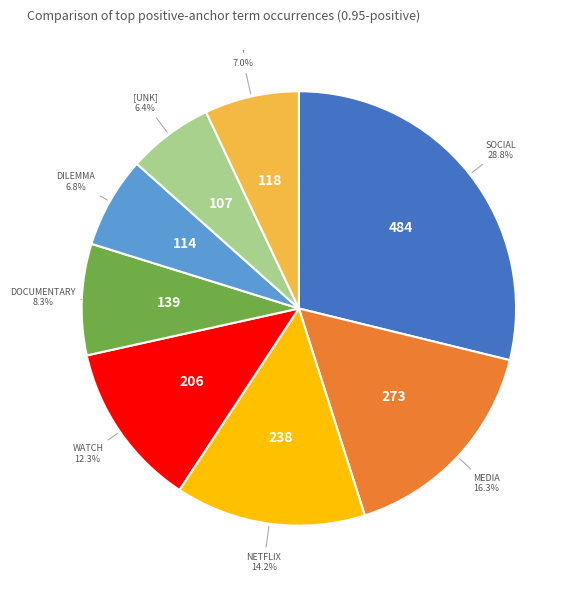

Is there any slice that represents more than half of the pie?

No